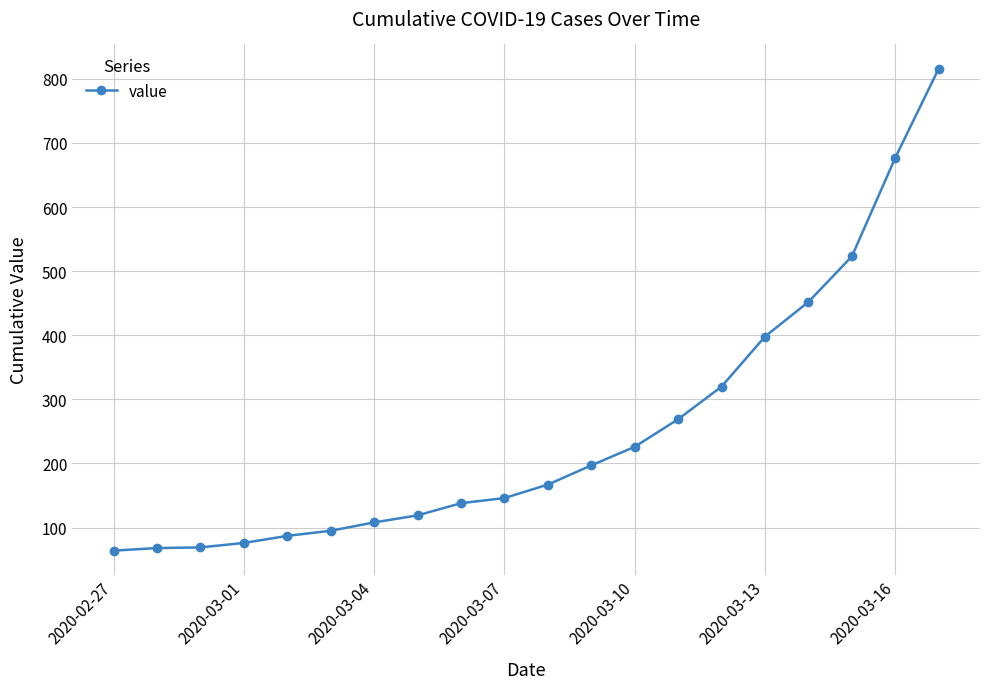

What is the difference between the maximum and minimum values?

752